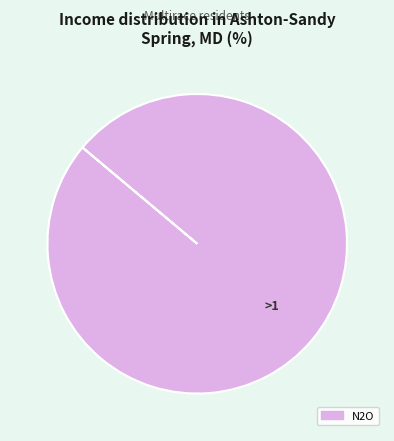

True or false: N2O accounts for 100% of the total.

True